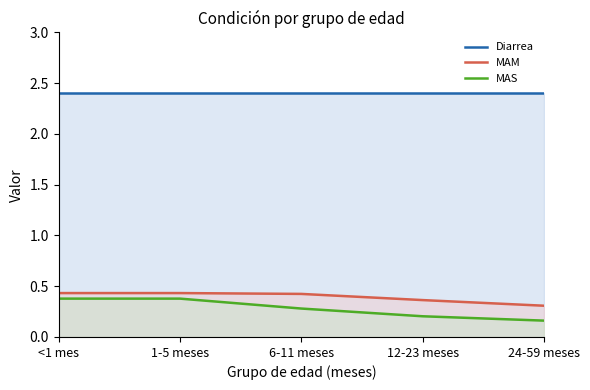

The MAM series shows 0.4 at 12-23 meses. True or false?

True